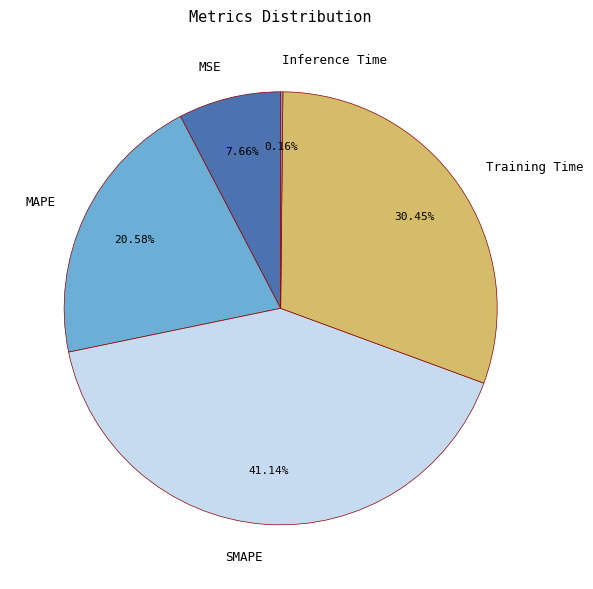

What portion of the pie excludes MSE?

92.3%